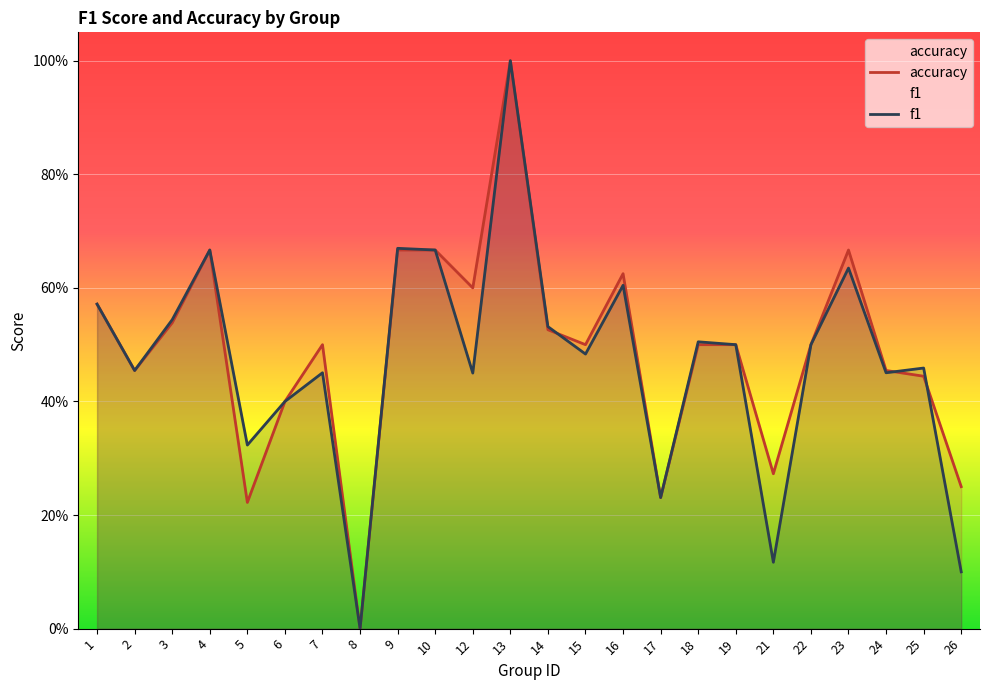

The f1 series shows 0.5 at 3. True or false?

True